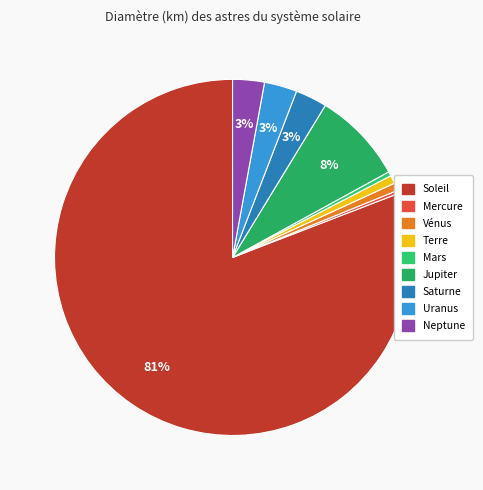

To the nearest percent, what is the combined percentage of Saturne and Mars?

3%